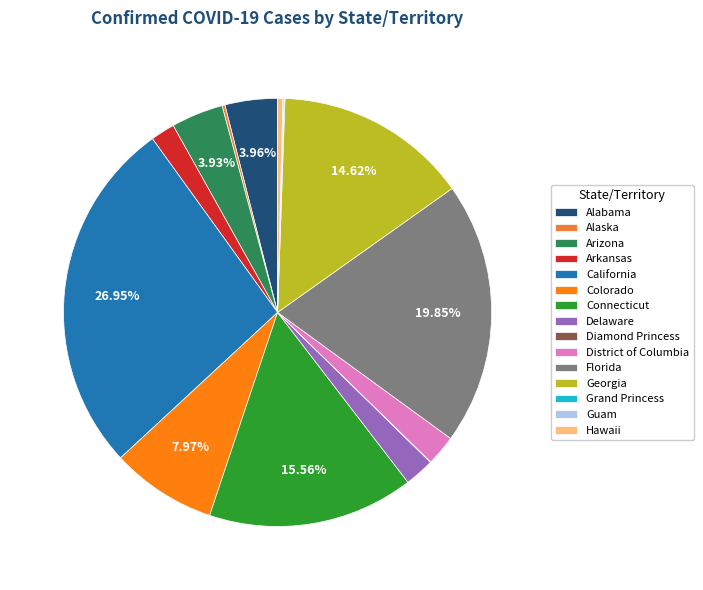

Is District of Columbia the majority of the pie?

No